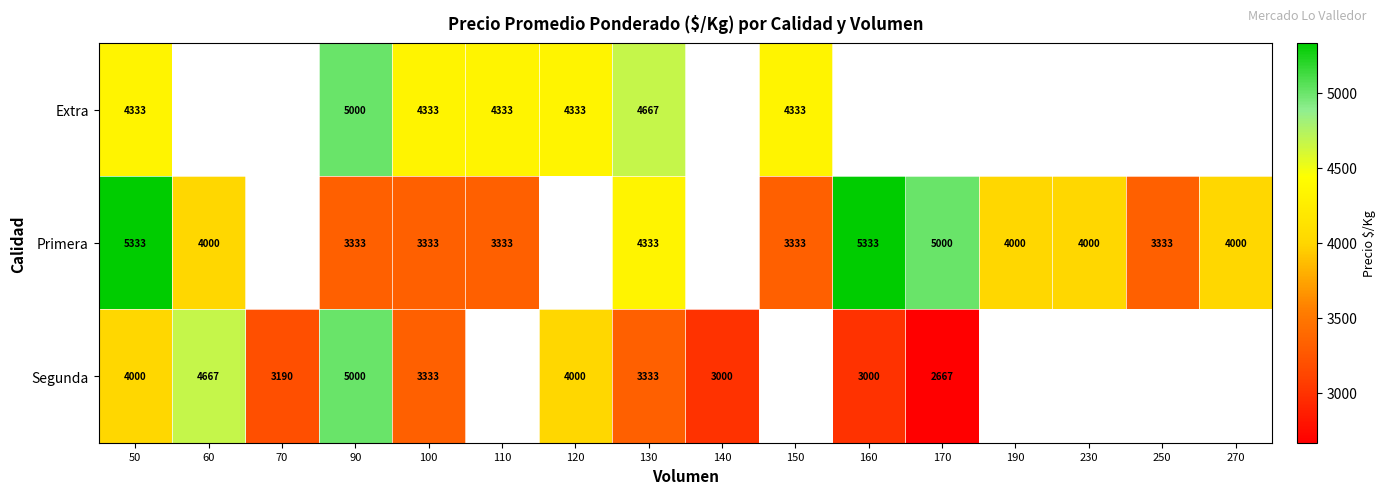

At how many categories does at least one series exceed 4299?

10